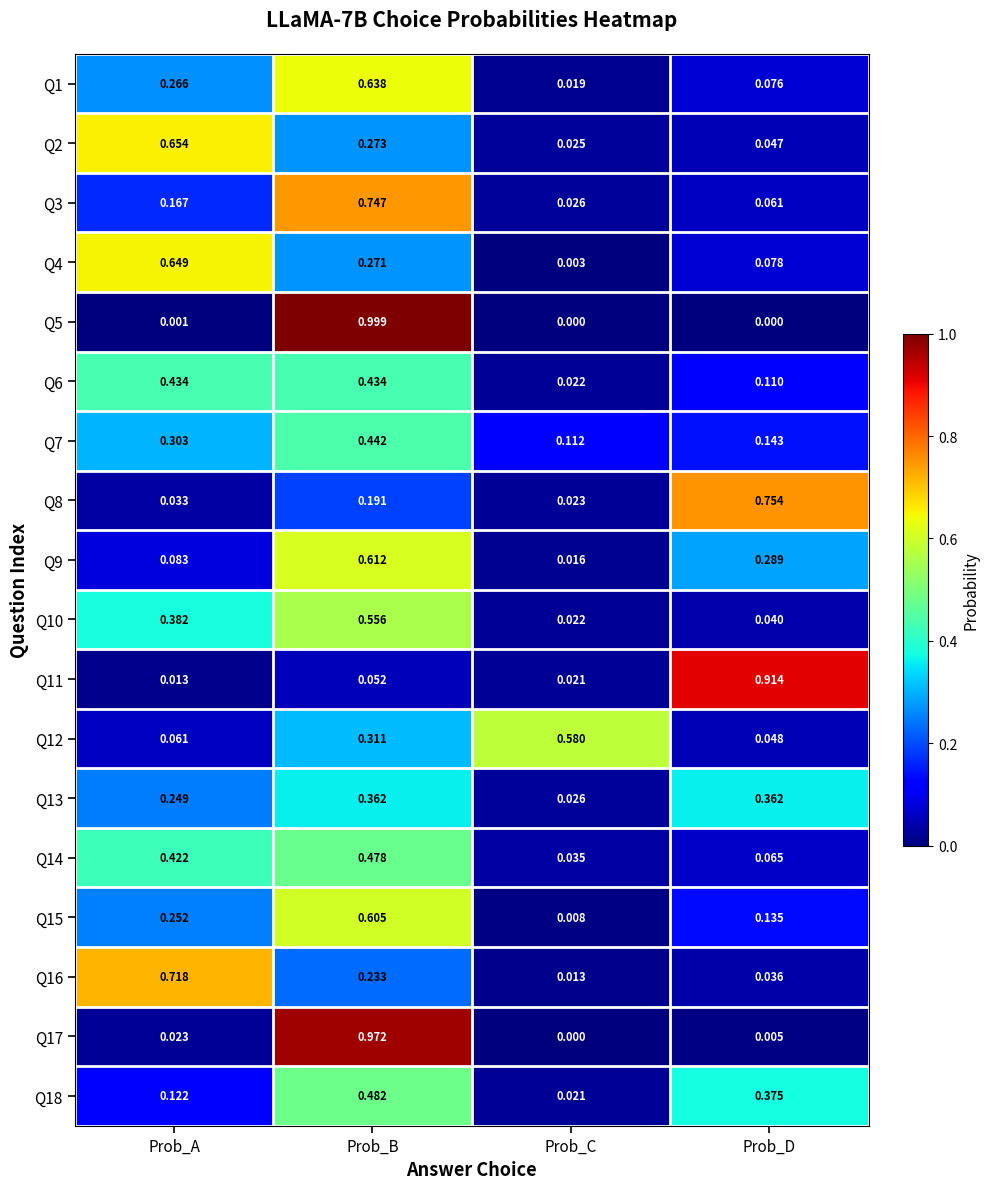

At how many categories does at least one series exceed 0?

4